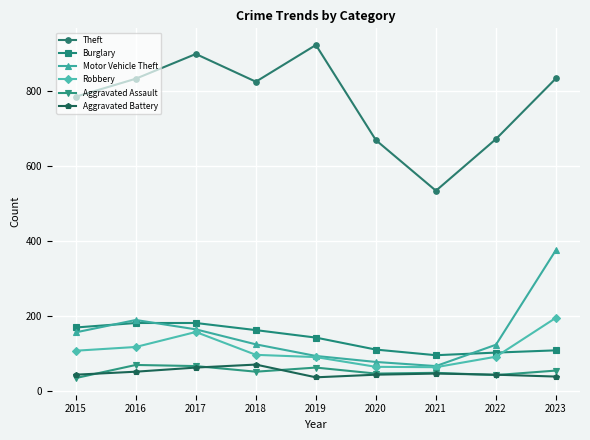

Which series has the largest total across all categories?

Theft